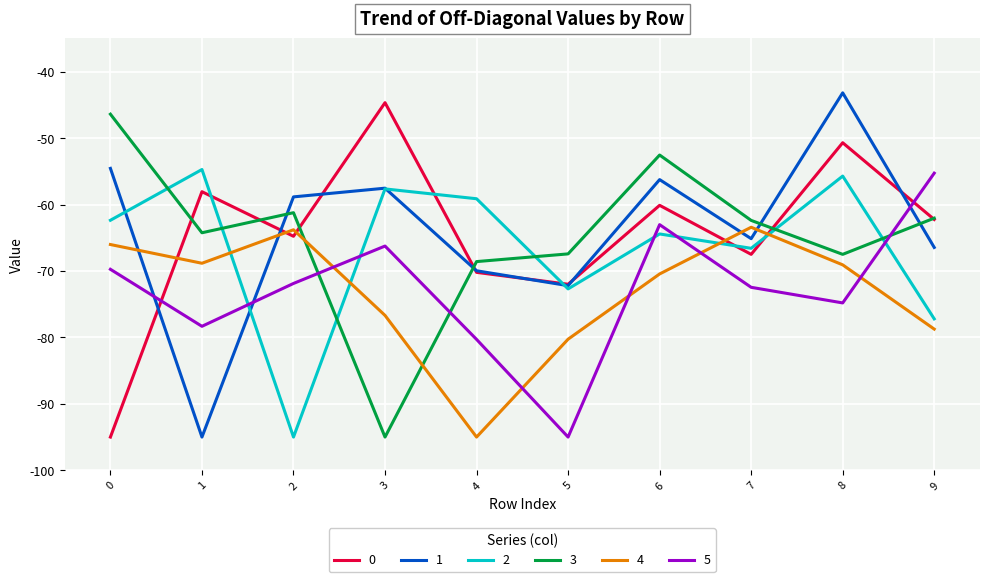

How many lines are shown in the chart?

6